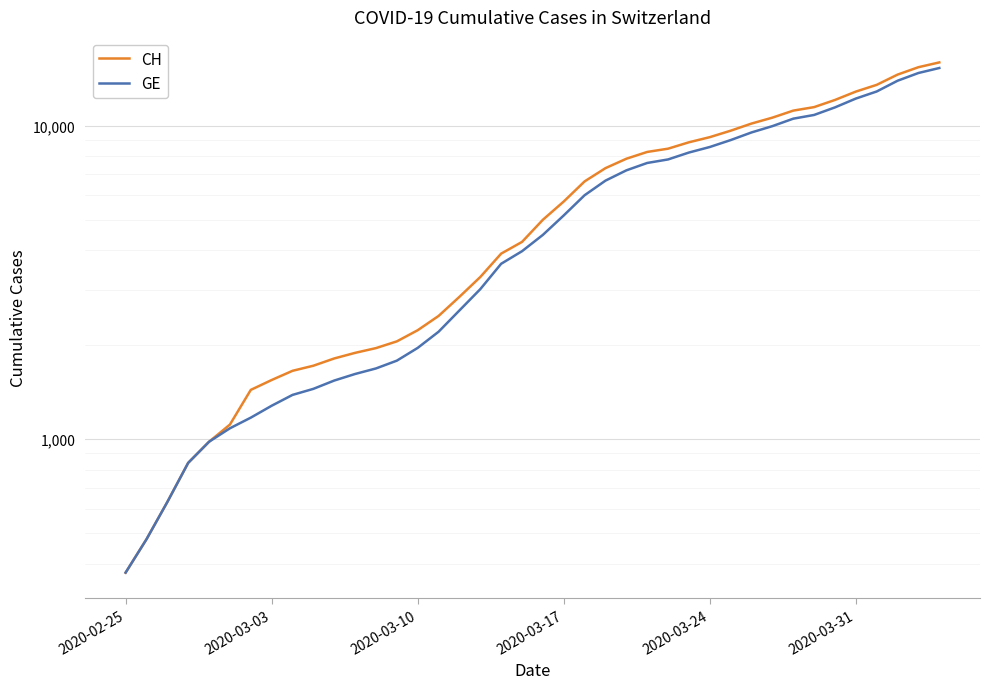

Which series changed the most between 28 and 33?

CH